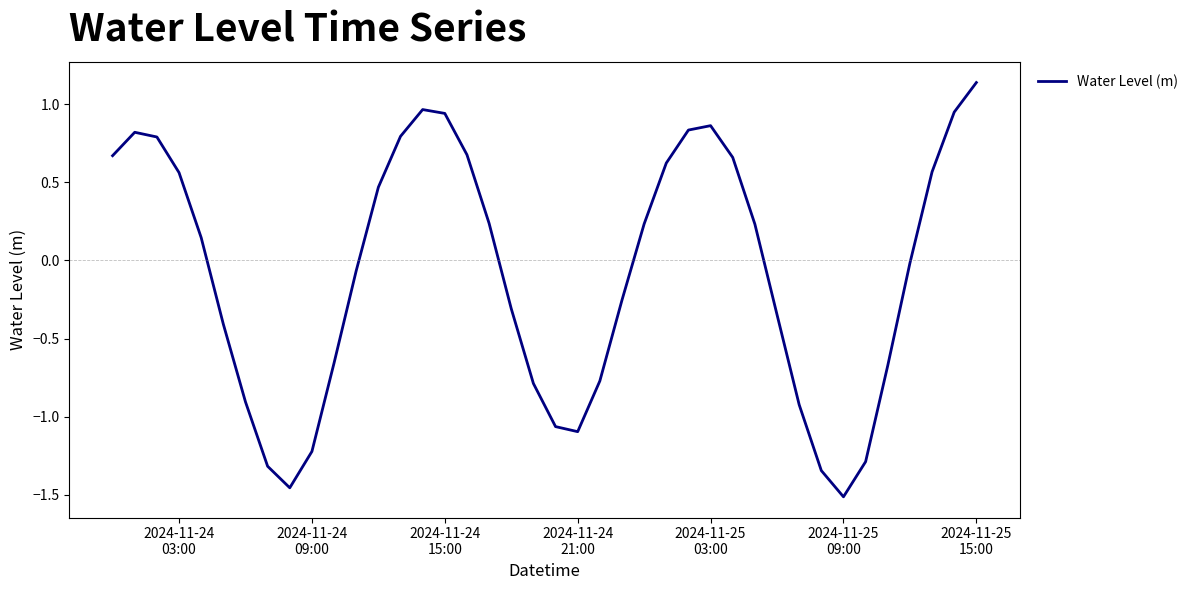

What is the difference between the maximum and minimum values?

2.6